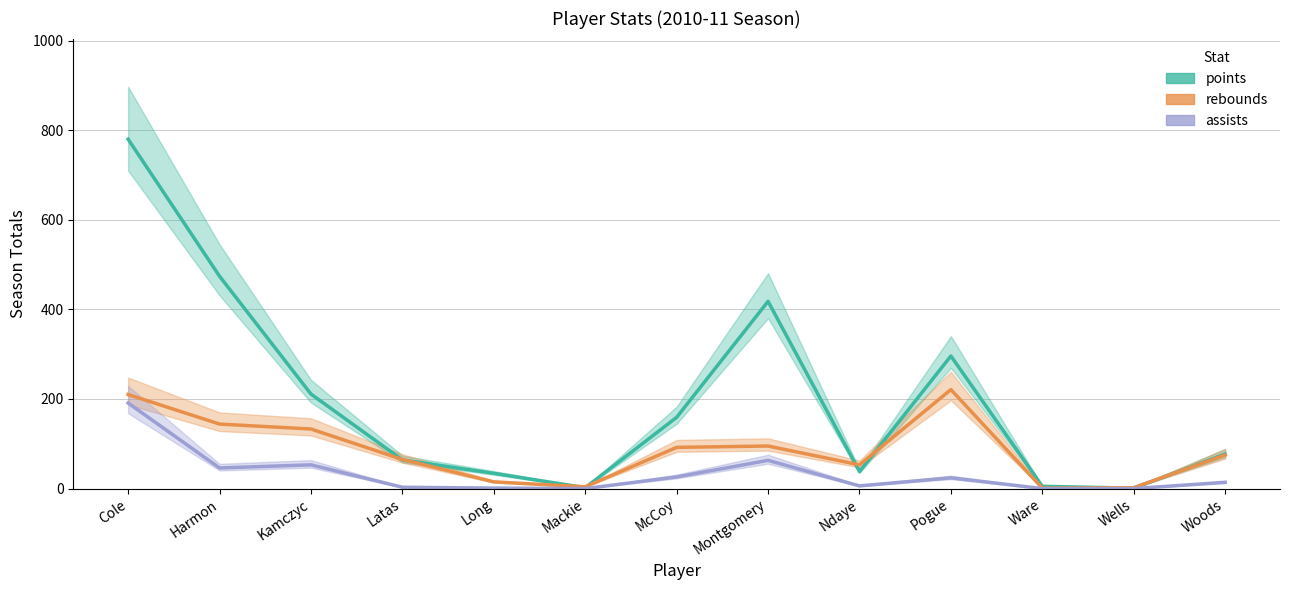

List the series in order of their overall mean, highest first.

points, rebounds, assists